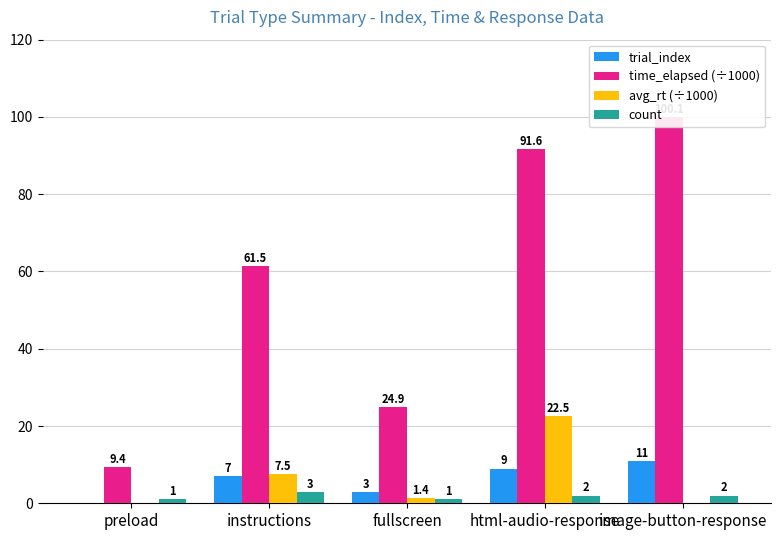

What is the approximate value of time_elapsed (÷1000) at image-button-response?

100.1